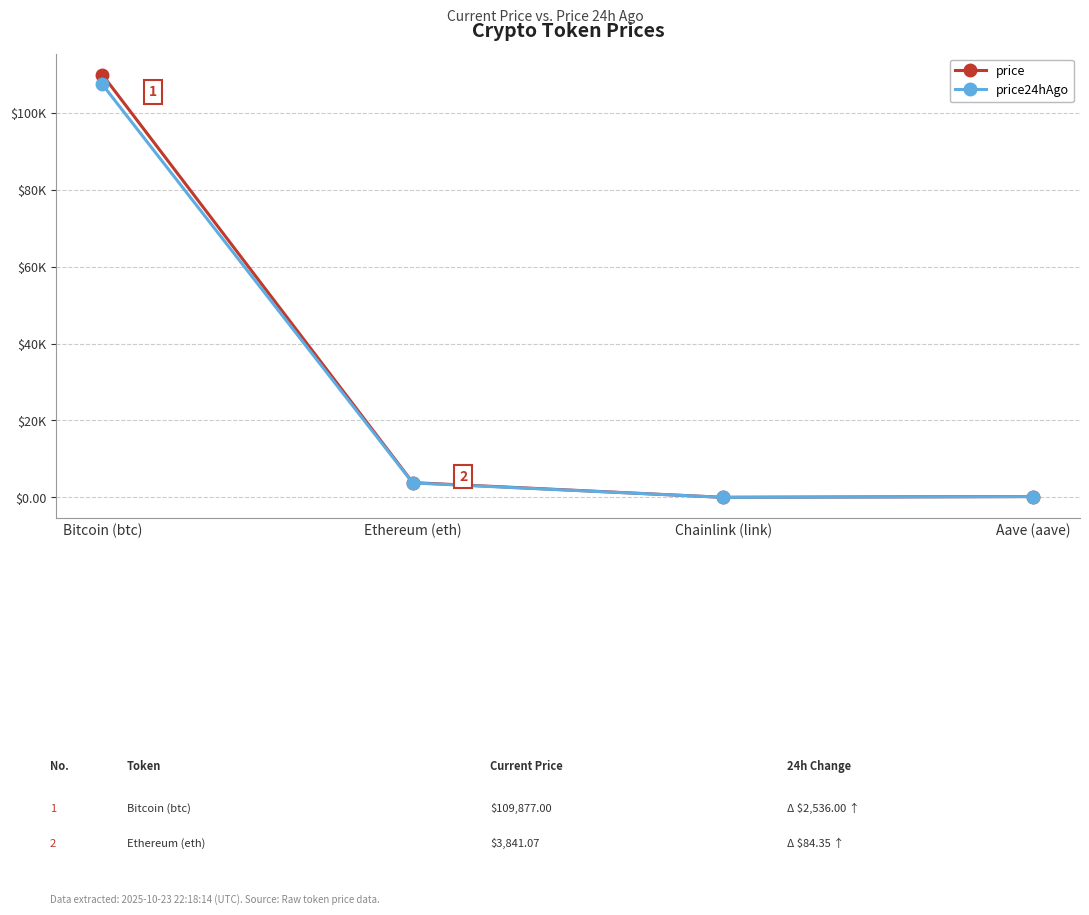

What is the difference between the maximum and second lowest values in the price series?

109653.5